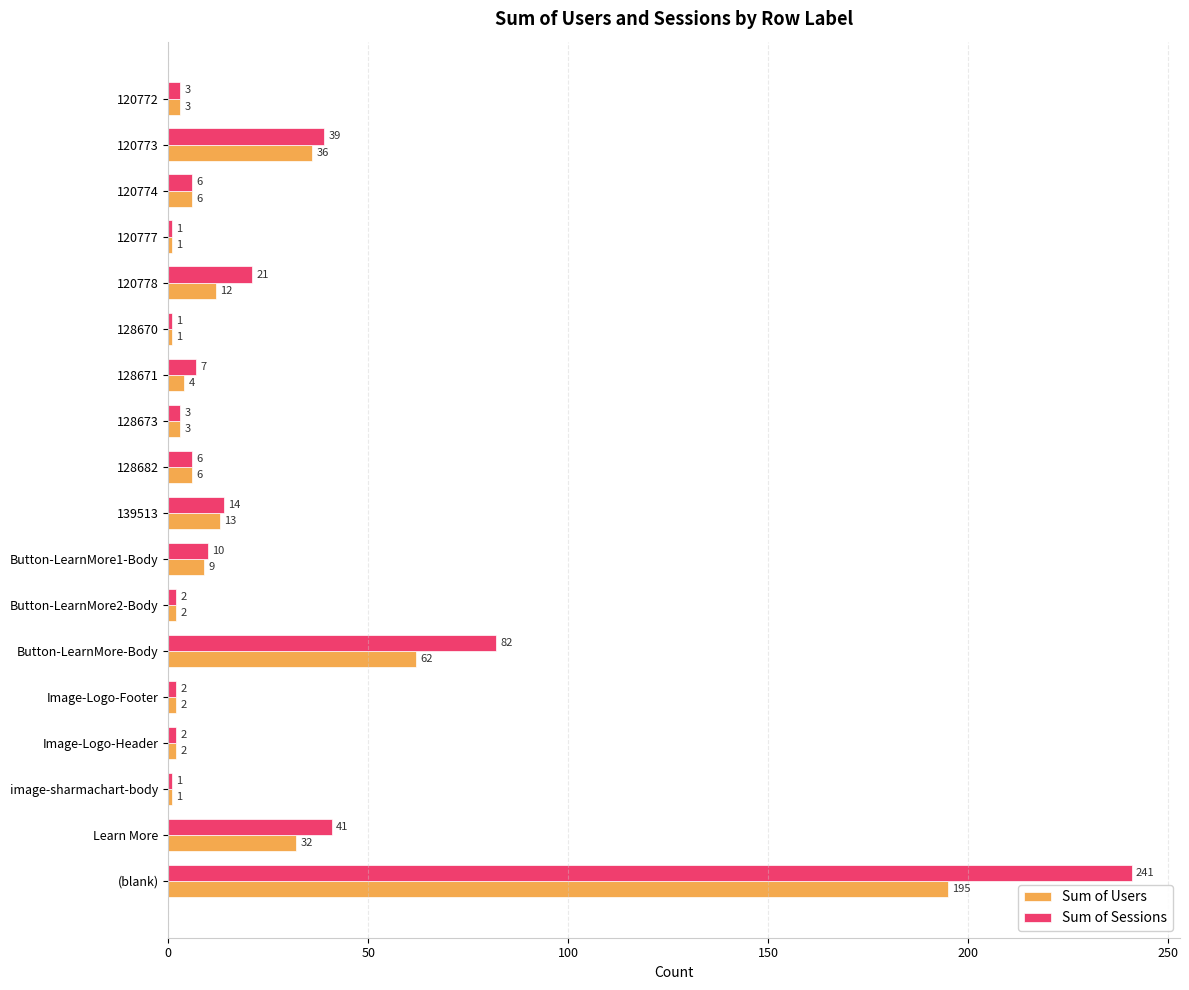

List the series in order of their peak value, lowest first.

Sum of Users, Sum of Sessions